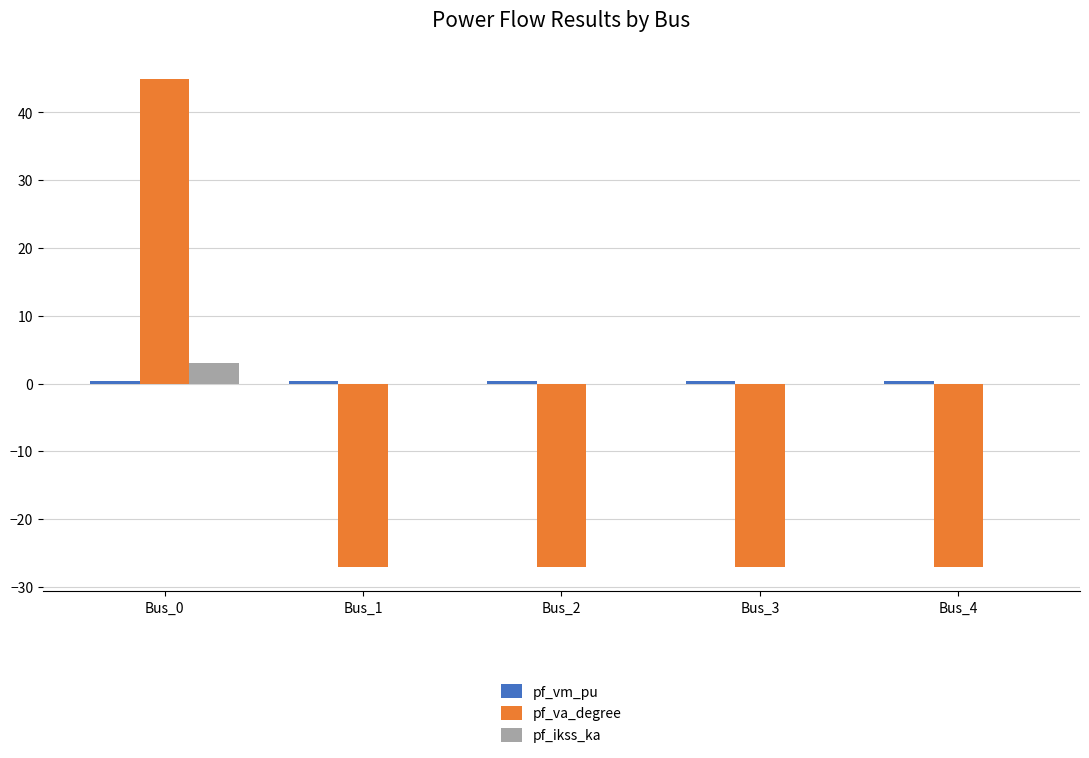

At which category is the sum across all series the highest?

Bus_0